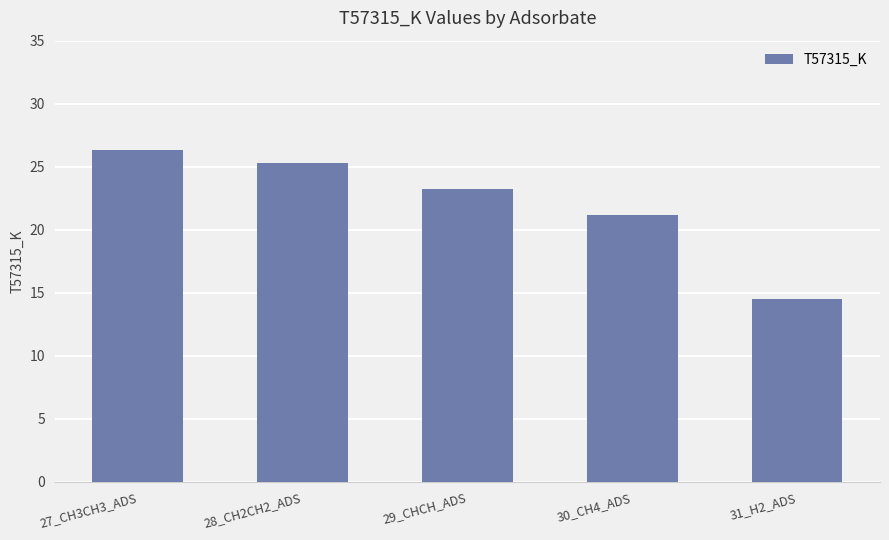

What is the greatest value displayed?

26.3